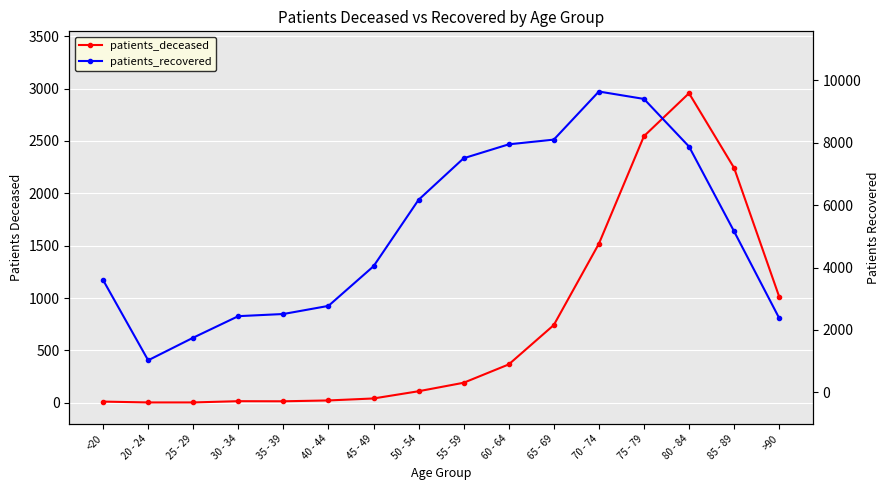

Reading right to left, extract all data points from this chart.

patients_deceased: 1013	2242	2955	2545	1518	742	366	191	110	41	22	14	15	3	3	11
patients_recovered: 2381	5157	7873	9398	9635	8095	7944	7499	6169	4040	2772	2512	2443	1754	1030	3600